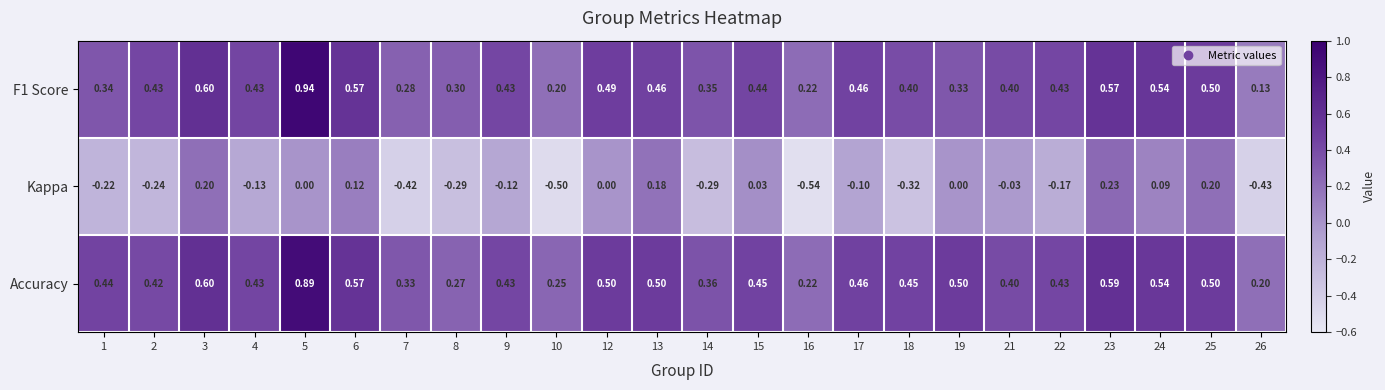

Between 2 and 19, which series saw the biggest shift?

Kappa